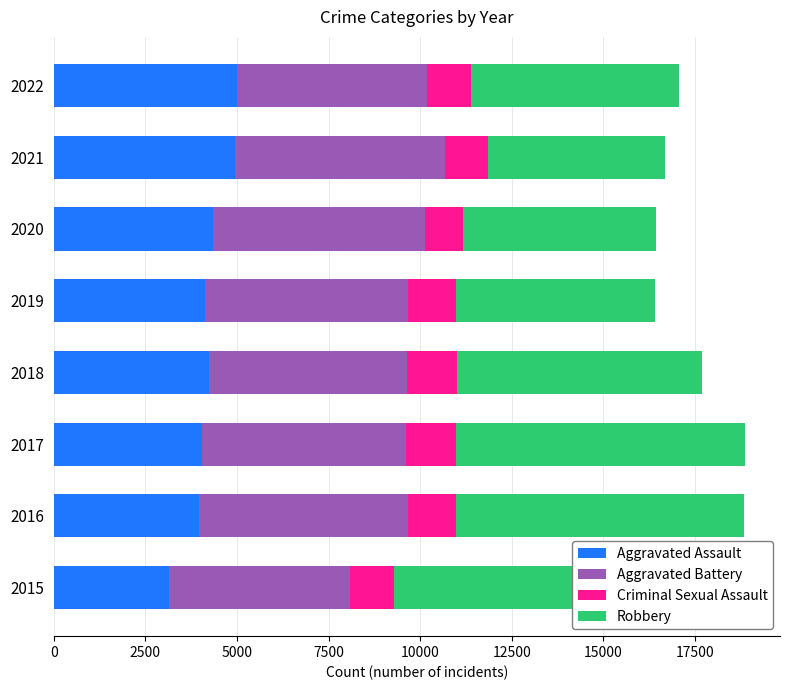

True or false: Aggravated Assault has a value of 4944 at 2021.

True